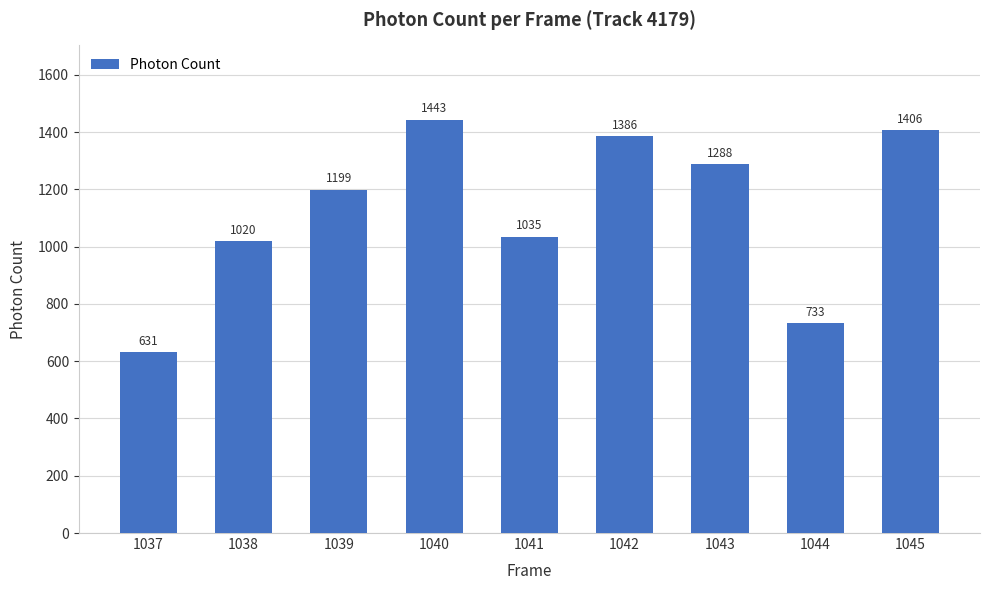

What is the average value?

1126.6